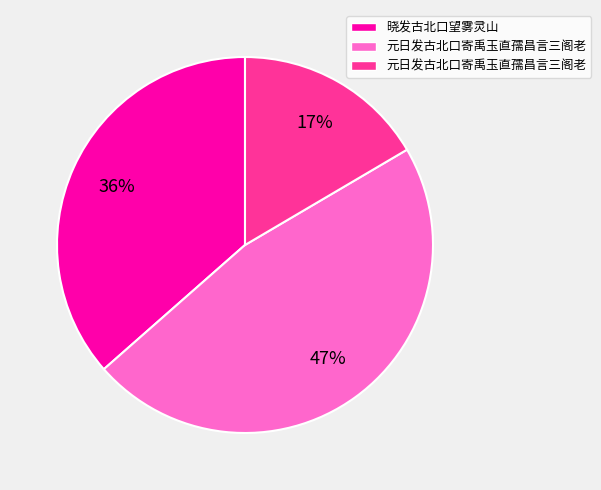

To the nearest percent, what is the difference between the largest and smallest slice percentages?

30%